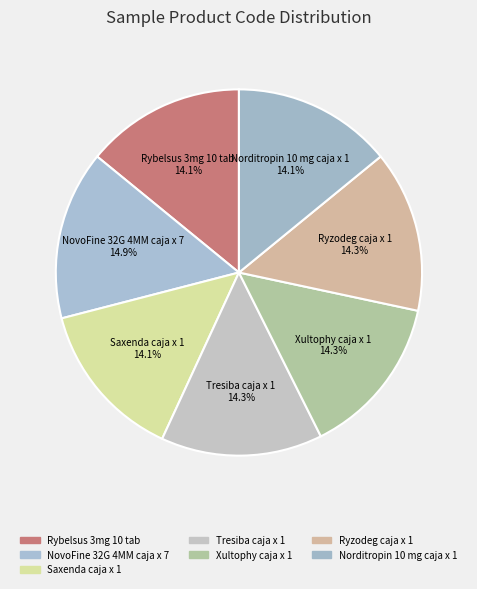

The Xultophy caja x 1 slice represents 1% of the pie. True or false?

False